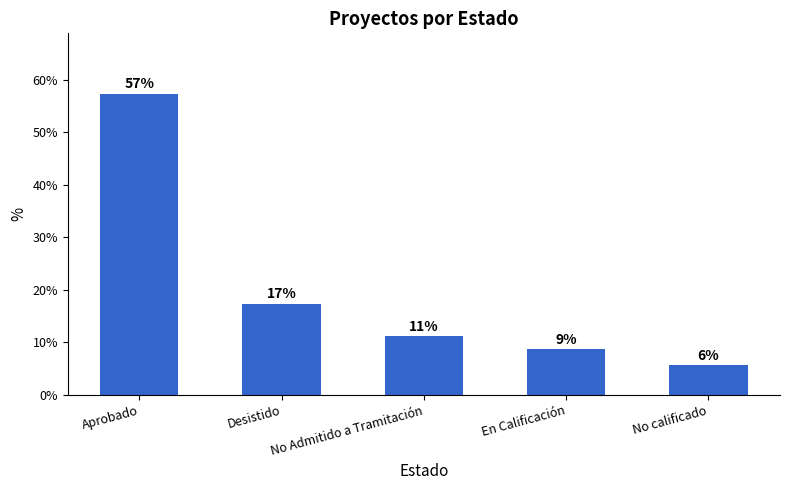

Rank the categories by value from highest to lowest.

Aprobado, Desistido, No Admitido a Tramitación, En Calificación, No calificado